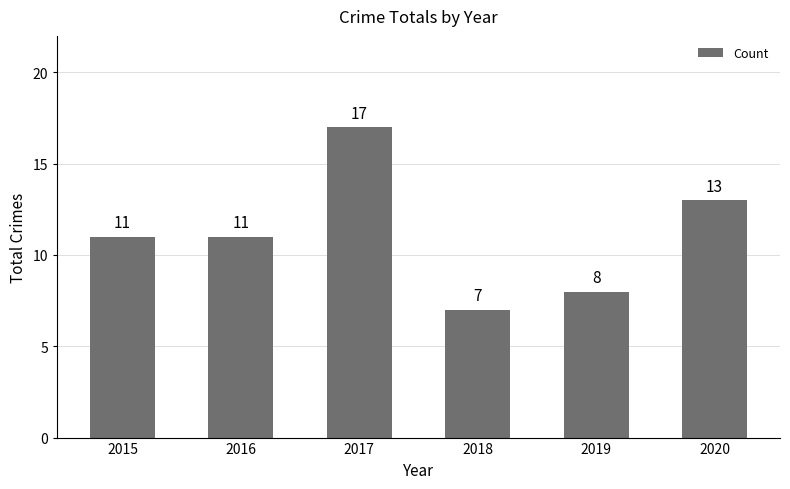

Which label corresponds to the largest value in the chart?

2017